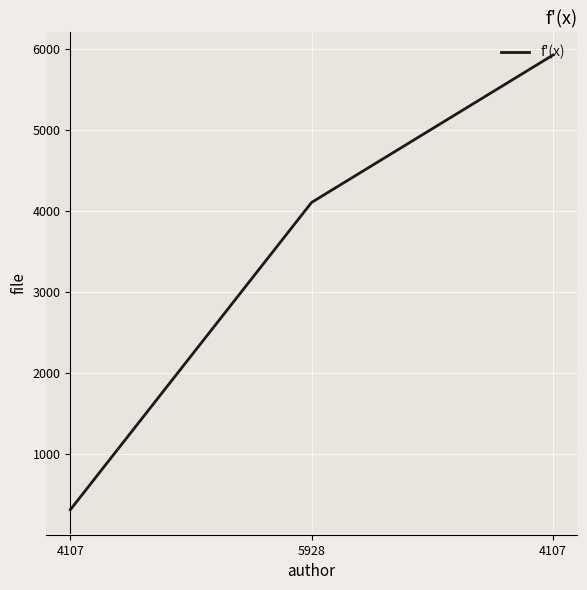

Does the chart display data point markers on the line(s)?

No